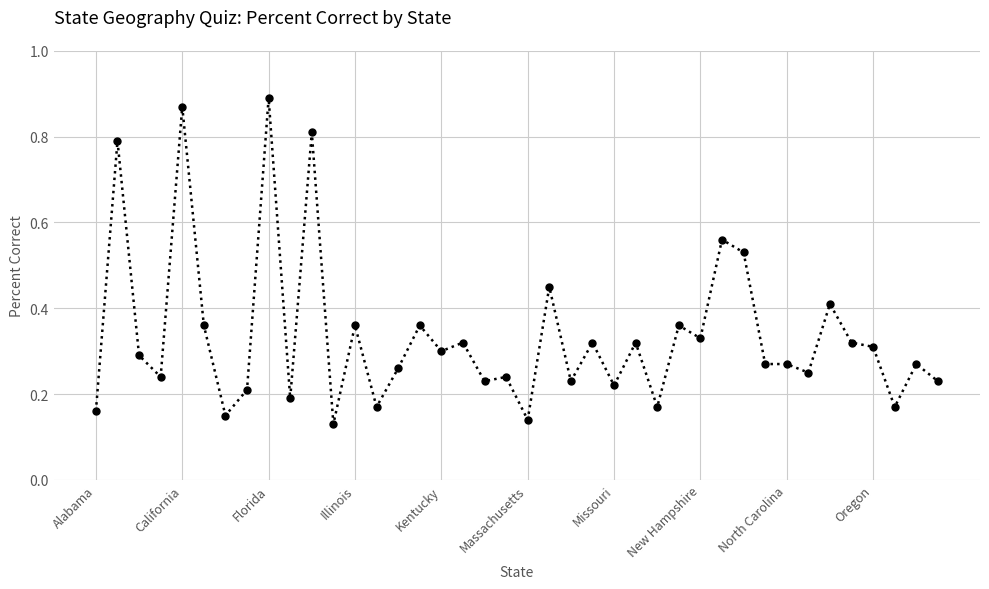

What is the difference between the second highest and second lowest values?

0.7